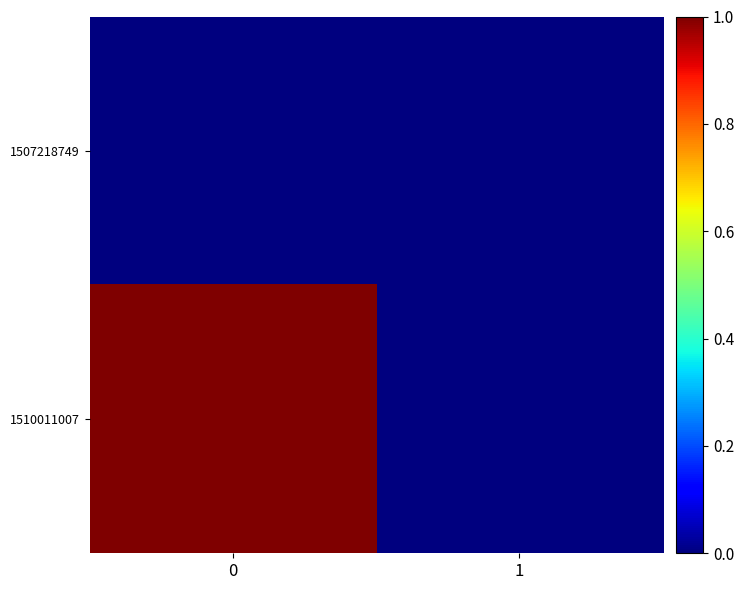

Reading left to right, extract all data points from this chart.

1507218749: 0=0	1=0
1510011007: 0=1	1=0